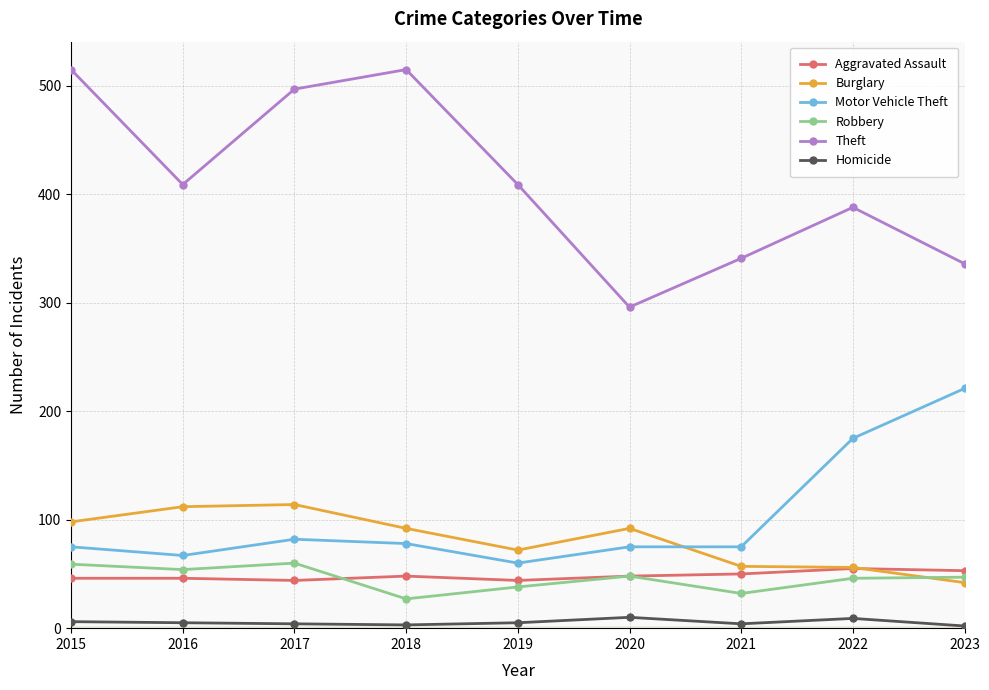

What is the minimum value for Aggravated Assault?

44